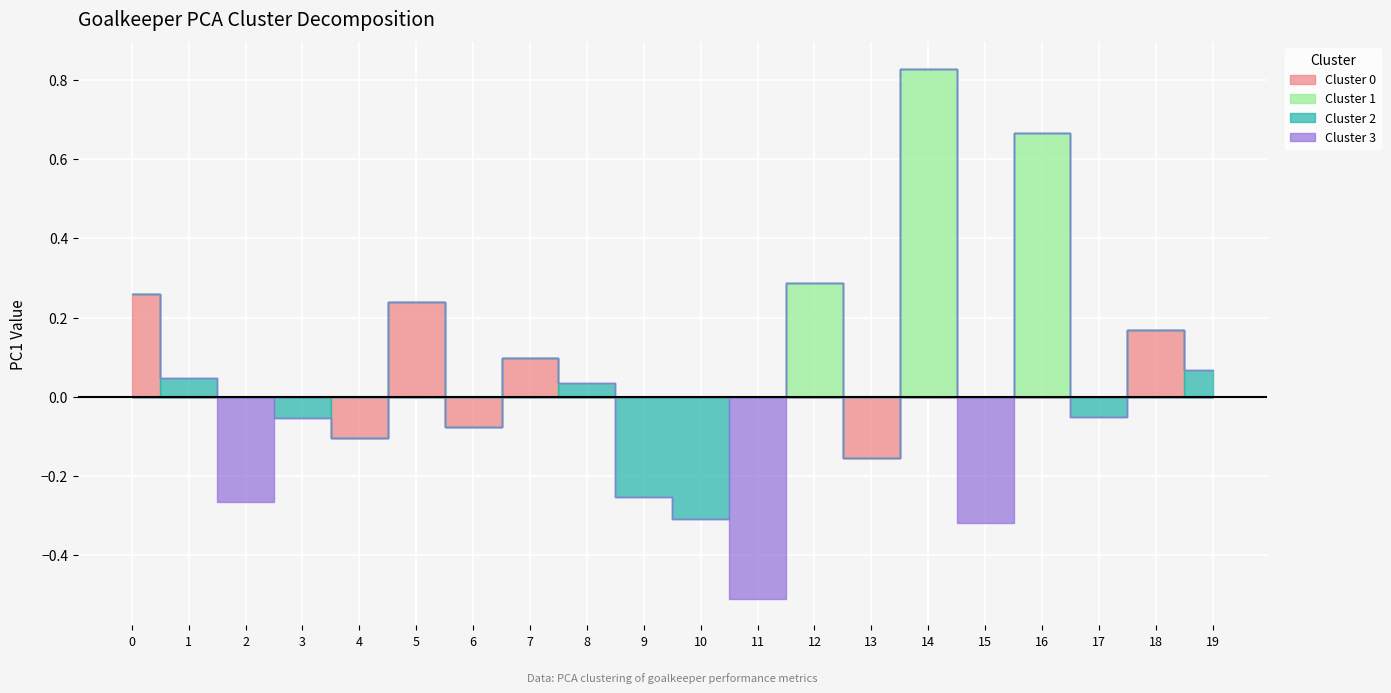

At which category is the sum across all series the highest?

14